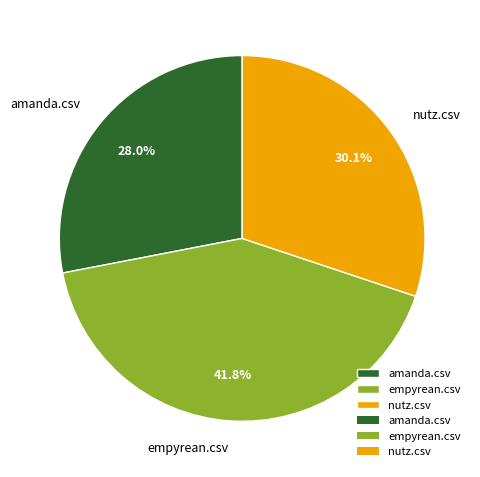

To the nearest percent, what percentage of the pie is nutz.csv?

30%